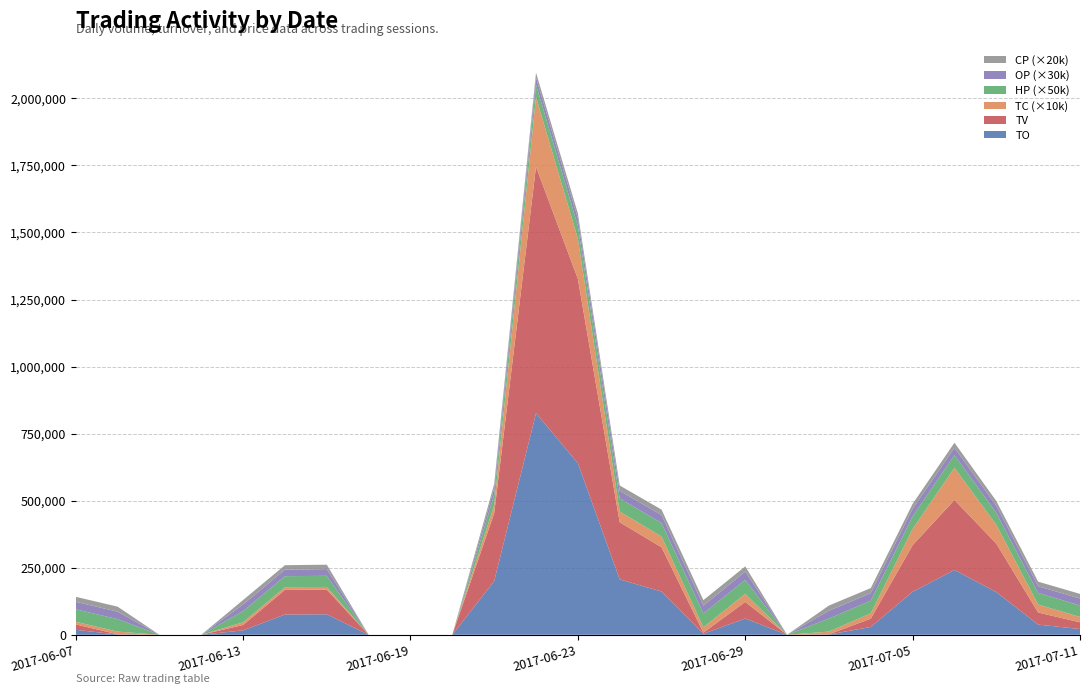

Reading right to left, extract all data points from this chart.

TO: 2017-07-11=21500.0	2017-07-10=37950.0	2017-07-07=159150.0	2017-07-06=241600.0	2017-07-05=160330.0	2017-07-04=29140.0	2017-07-03=970.0	2017-06-30=0.0	2017-06-29=60580.0	2017-06-28=4000.0	2017-06-27=161210.0	2017-06-26=206610.0	2017-06-23=640170.0	2017-06-22=825920.0	2017-06-21=199870.0	2017-06-20=0.0	2017-06-19=0.0	2017-06-16=0.0	2017-06-15=76360.0	2017-06-14=75440.0	2017-06-13=16600.0	2017-06-12=0.0	2017-06-09=0.0	2017-06-08=930.0	2017-06-07=18600.0
TV: 2017-07-11=25000.0	2017-07-10=45000.0	2017-07-07=181000.0	2017-07-06=261000.0	2017-07-05=174000.0	2017-07-04=31000.0	2017-07-03=1000.0	2017-06-30=0.0	2017-06-29=62000.0	2017-06-28=4000.0	2017-06-27=165000.0	2017-06-26=213000.0	2017-06-23=687000.0	2017-06-22=919000.0	2017-06-21=253000.0	2017-06-20=0.0	2017-06-19=0.0	2017-06-16=0.0	2017-06-15=92000.0	2017-06-14=92000.0	2017-06-13=20000.0	2017-06-12=0.0	2017-06-09=0.0	2017-06-08=1000.0	2017-06-07=20000.0
TC: 2017-07-11=2.0	2017-07-10=3.0	2017-07-07=7.0	2017-07-06=12.0	2017-07-05=6.0	2017-07-04=2.0	2017-07-03=1.0	2017-06-30=0.0	2017-06-29=3.0	2017-06-28=2.0	2017-06-27=4.0	2017-06-26=4.0	2017-06-23=15.0	2017-06-22=26.0	2017-06-21=3.0	2017-06-20=0.0	2017-06-19=0.0	2017-06-16=0.0	2017-06-15=1.0	2017-06-14=1.0	2017-06-13=1.0	2017-06-12=0.0	2017-06-09=0.0	2017-06-08=1.0	2017-06-07=1.0
HP: 2017-07-11=0.9	2017-07-10=0.9	2017-07-07=0.9	2017-07-06=0.9	2017-07-05=0.9	2017-07-04=0.9	2017-07-03=1.0	2017-06-30=0.0	2017-06-29=1.0	2017-06-28=1.0	2017-06-27=1.0	2017-06-26=1.0	2017-06-23=0.9	2017-06-22=0.9	2017-06-21=0.8	2017-06-20=0.0	2017-06-19=0.0	2017-06-16=0.0	2017-06-15=0.8	2017-06-14=0.8	2017-06-13=0.8	2017-06-12=0.0	2017-06-09=0.0	2017-06-08=0.9	2017-06-07=0.9
OP: 2017-07-11=0.9	2017-07-10=0.8	2017-07-07=0.9	2017-07-06=0.9	2017-07-05=0.9	2017-07-04=0.9	2017-07-03=1.0	2017-06-30=0.0	2017-06-29=1.0	2017-06-28=1.0	2017-06-27=1.0	2017-06-26=1.0	2017-06-23=0.9	2017-06-22=0.9	2017-06-21=0.8	2017-06-20=0.0	2017-06-19=0.0	2017-06-16=0.0	2017-06-15=0.8	2017-06-14=0.8	2017-06-13=0.8	2017-06-12=0.0	2017-06-09=0.0	2017-06-08=0.9	2017-06-07=0.9
CP: 2017-07-11=0.9	2017-07-10=0.9	2017-07-07=0.9	2017-07-06=0.9	2017-07-05=0.9	2017-07-04=0.9	2017-07-03=1.0	2017-06-30=0.0	2017-06-29=1.0	2017-06-28=1.0	2017-06-27=1.0	2017-06-26=1.0	2017-06-23=0.9	2017-06-22=0.9	2017-06-21=0.8	2017-06-20=0.0	2017-06-19=0.0	2017-06-16=0.0	2017-06-15=0.8	2017-06-14=0.8	2017-06-13=0.8	2017-06-12=0.0	2017-06-09=0.0	2017-06-08=0.9	2017-06-07=0.9